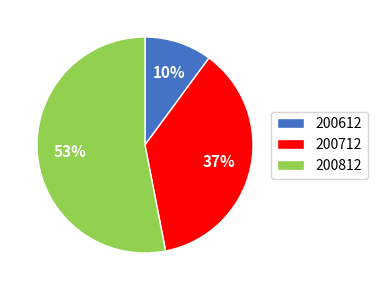

Which has a higher value, 200812 or 200712?

200812